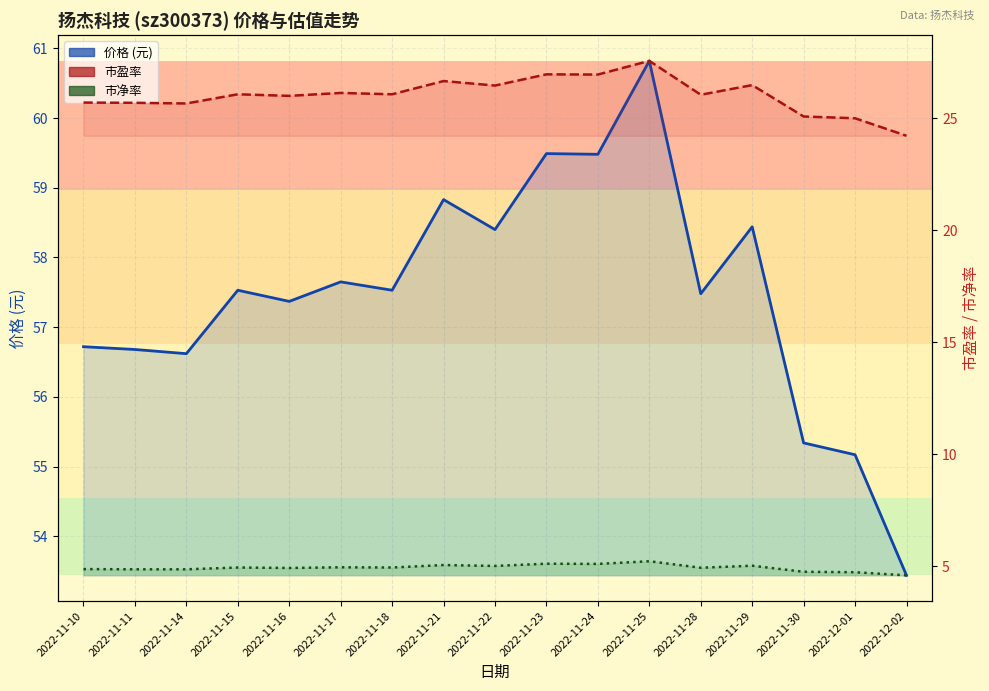

True or false: 价格 (元) and 市净率 cross at least once.

False